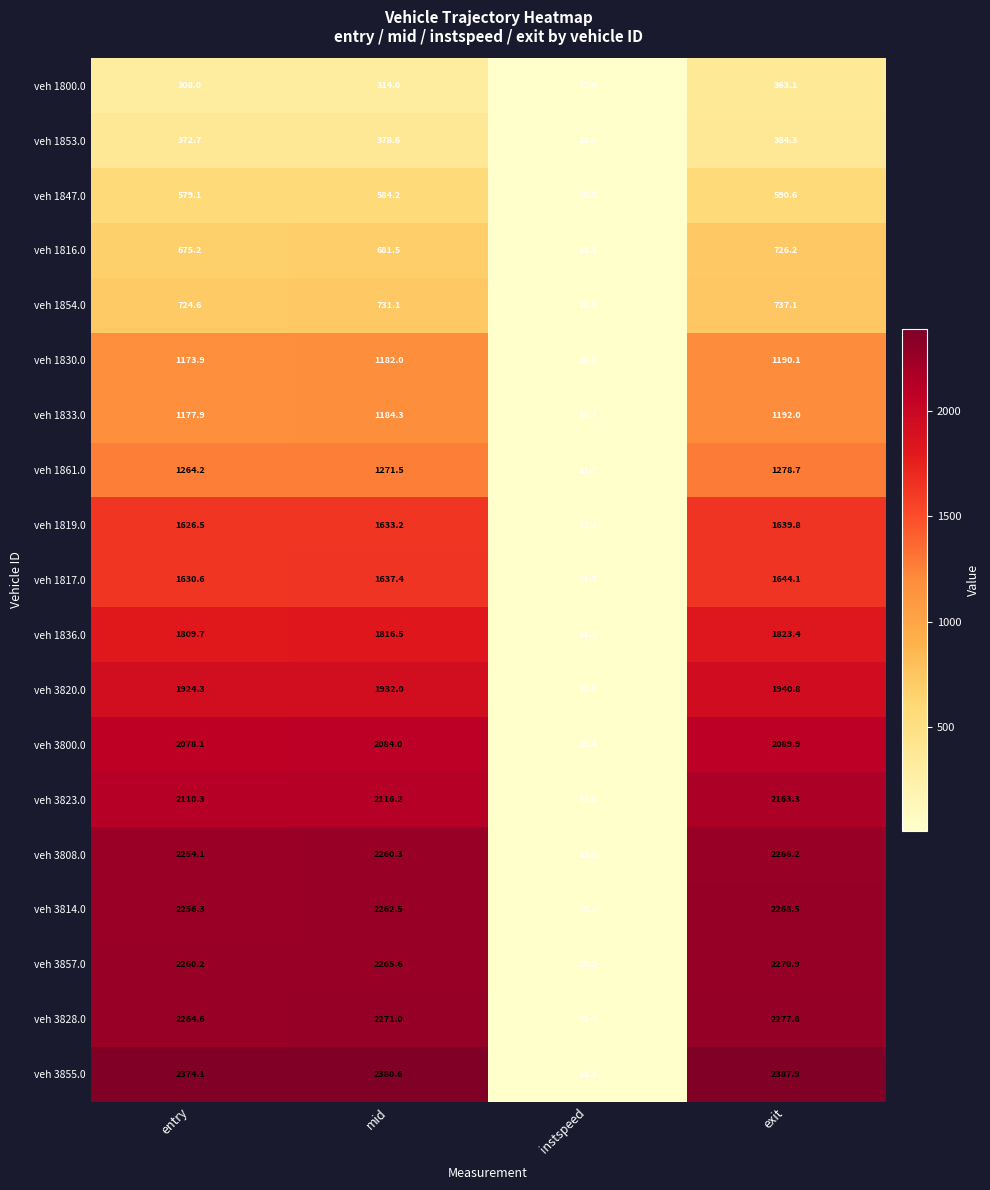

True or false: veh 1816.0 has a value of 675.2 at entry.

True